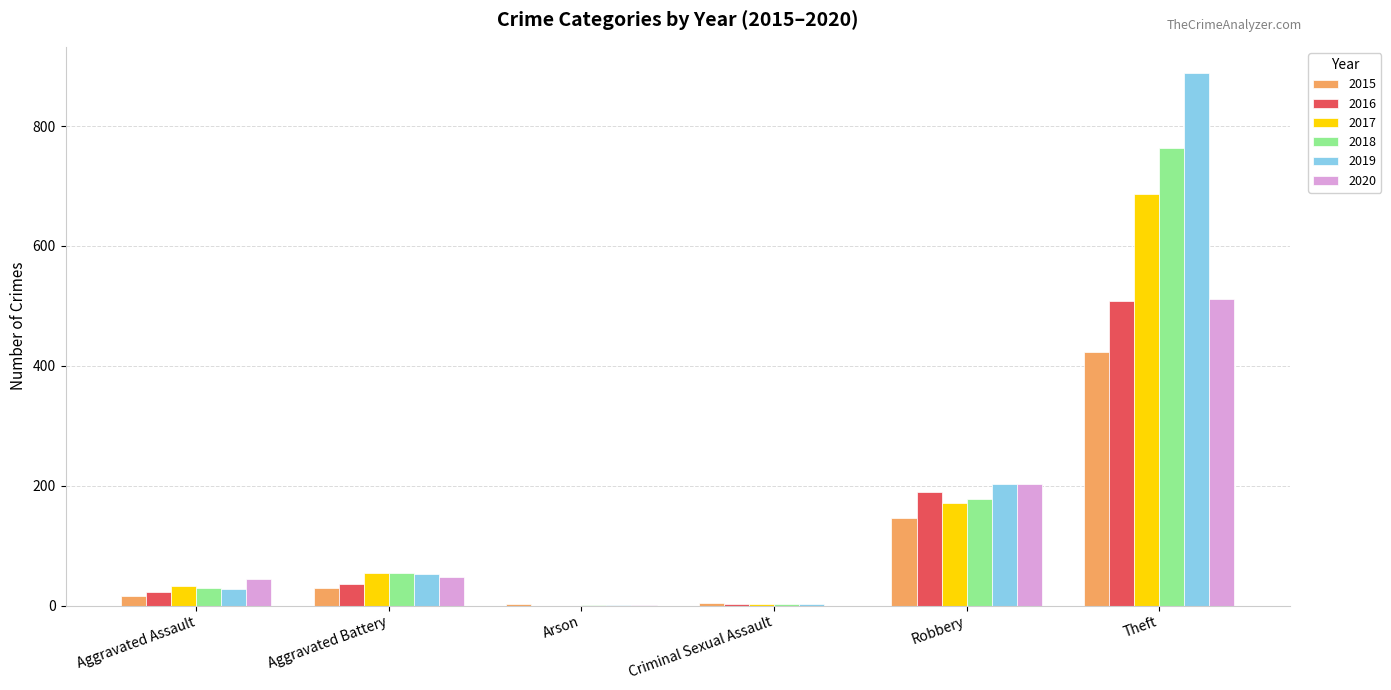

At which category is the sum across all series the highest?

Theft